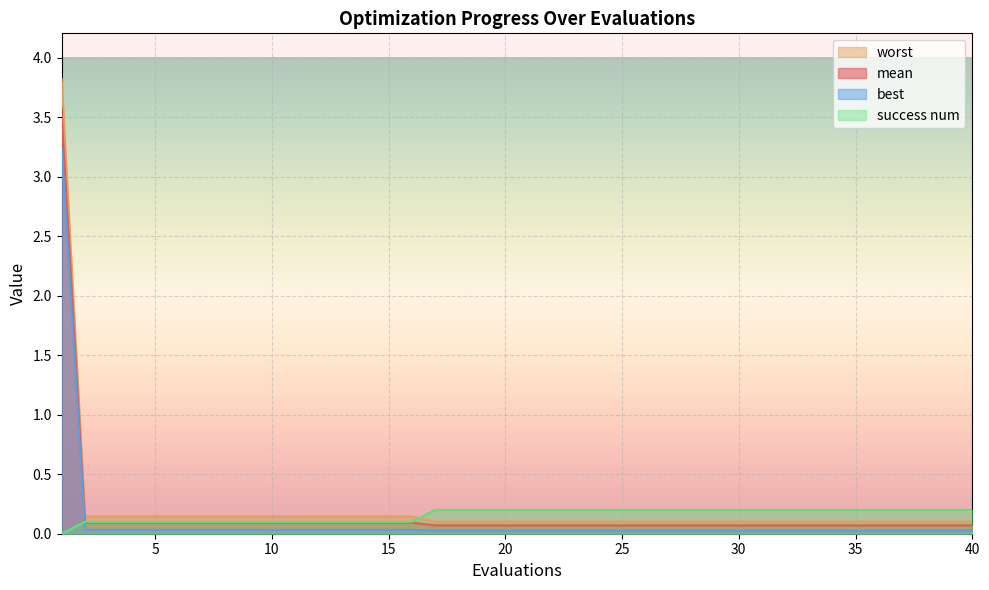

List the labels in order of best value, largest first.

1, 2, 3, 4, 5, 6, 7, 8, 9, 10, 11, 12, 13, 14, 15, 16, 17, 18, 19, 20, 21, 22, 23, 24, 25, 26, 27, 28, 29, 30, 31, 32, 33, 34, 35, 36, 37, 38, 39, 40